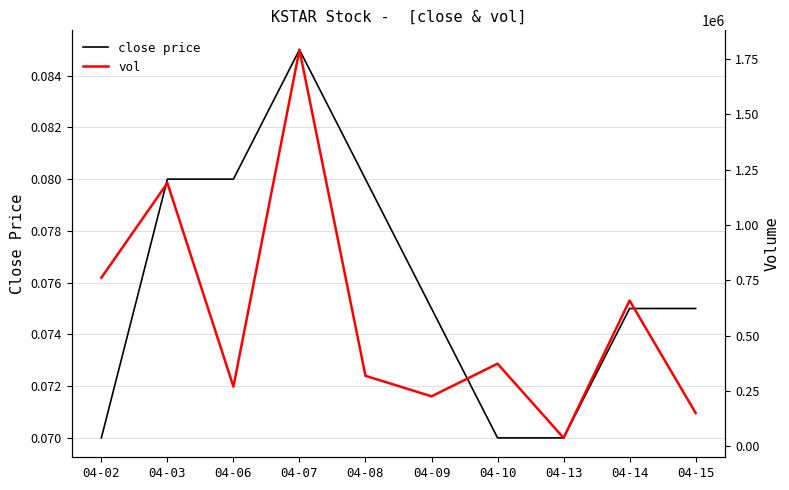

Does the chart display data point markers on the line(s)?

No